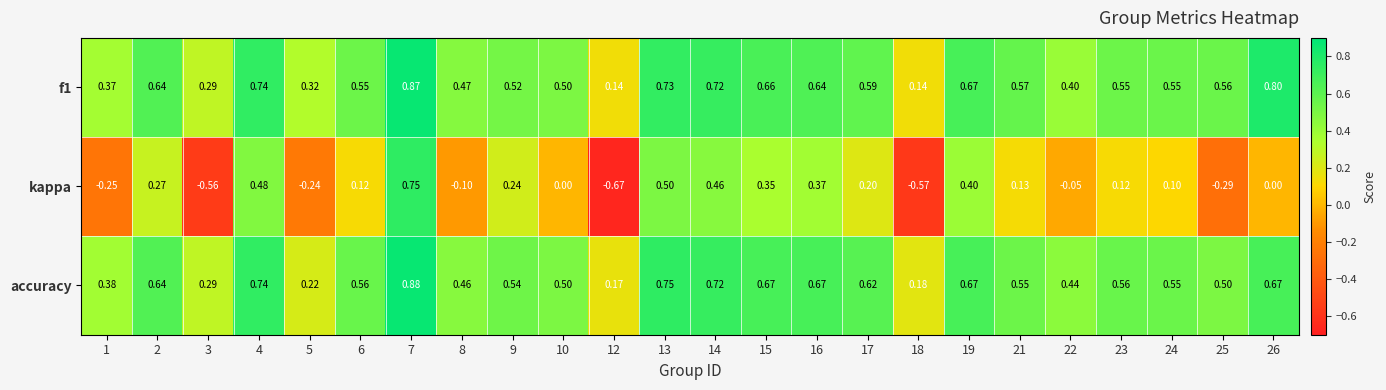

Between 8 and 18, which series saw the biggest shift?

kappa